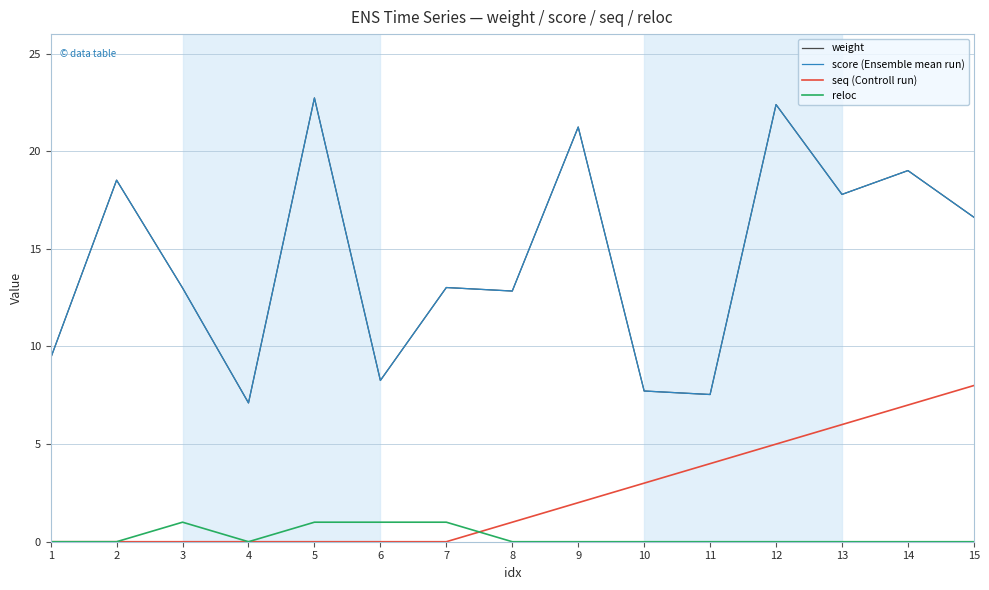

What is the difference between the maximum and second lowest values in the weight series?

15.2